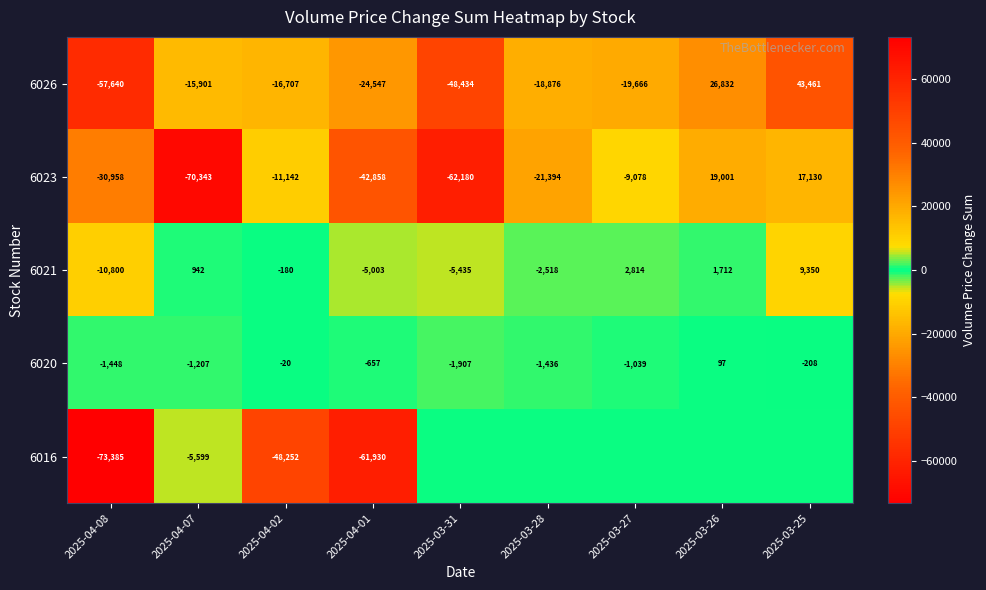

Which label corresponds to the smallest value in the chart?

2025-04-08